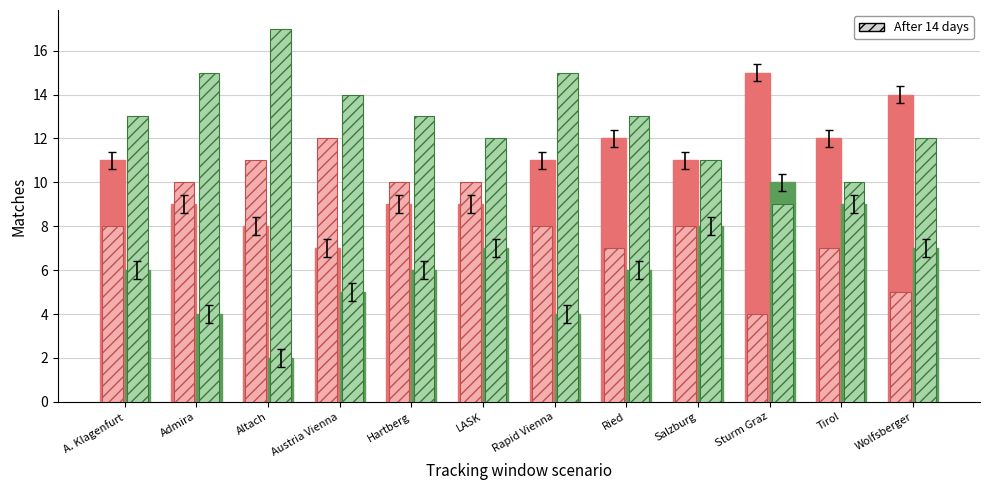

What is the spread (max minus min) of values at Tirol?

5